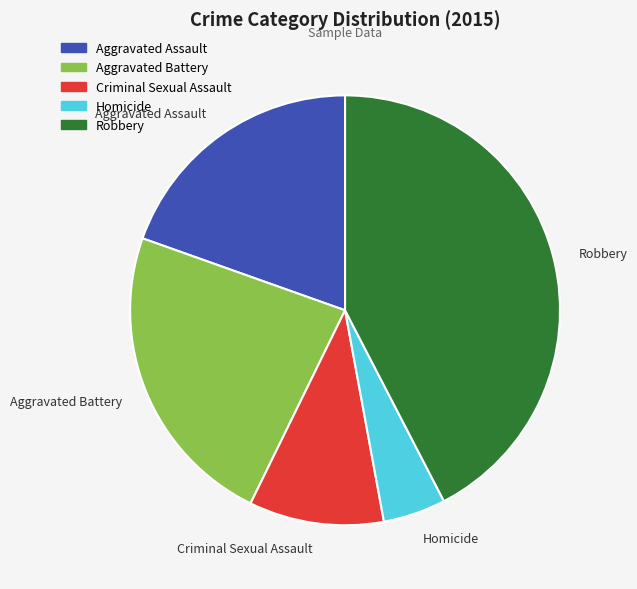

Rank the categories by value from lowest to highest.

Homicide, Criminal Sexual Assault, Aggravated Assault, Aggravated Battery, Robbery